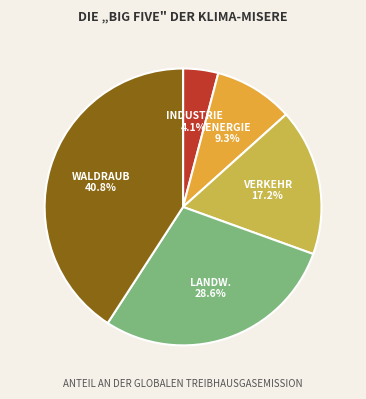

Rank the categories by value from highest to lowest.

WALDRAUB, LANDW., VERKEHR, ENERGIE, INDUSTRIE